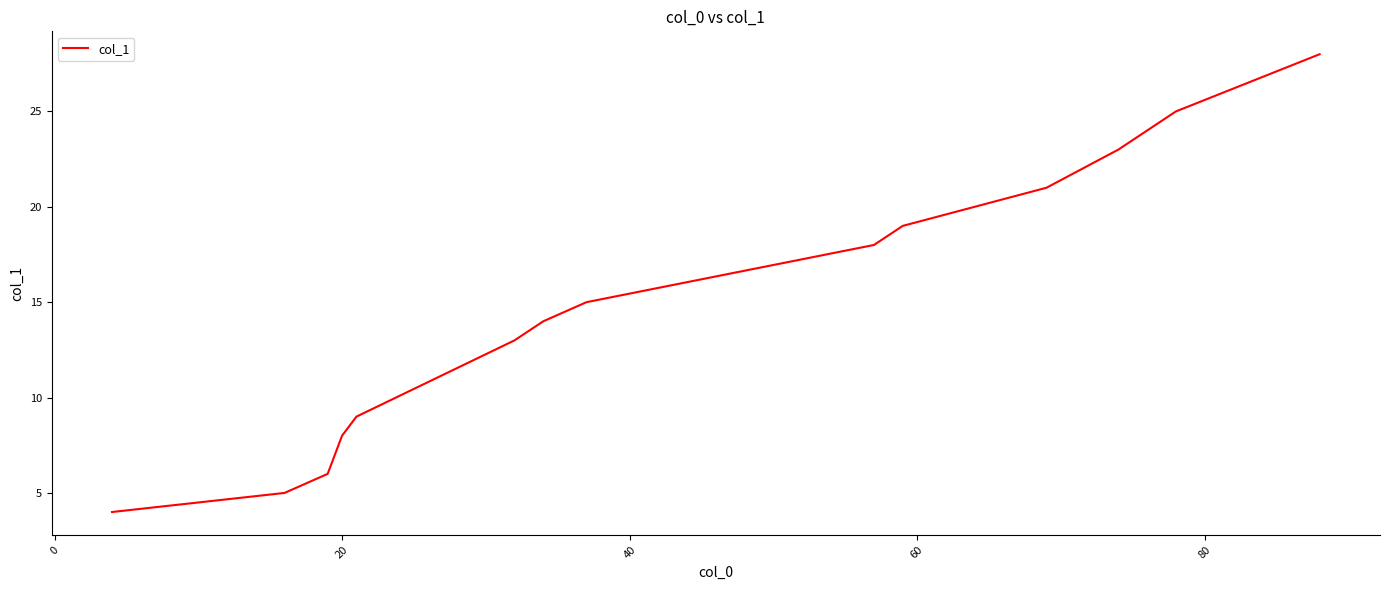

What is the greatest value displayed?

28